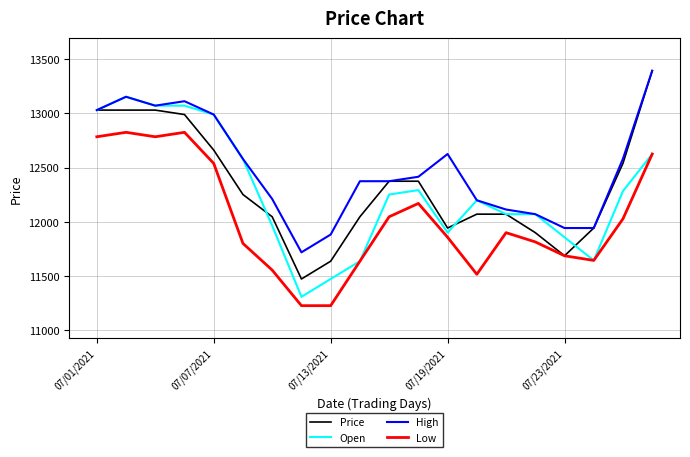

True or false: High and Low cross at least once.

False